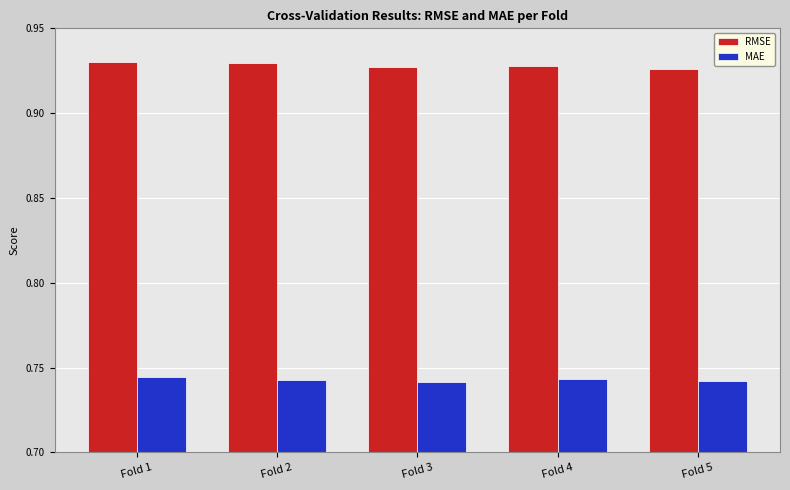

What are all the series names shown in the legend?

RMSE, MAE